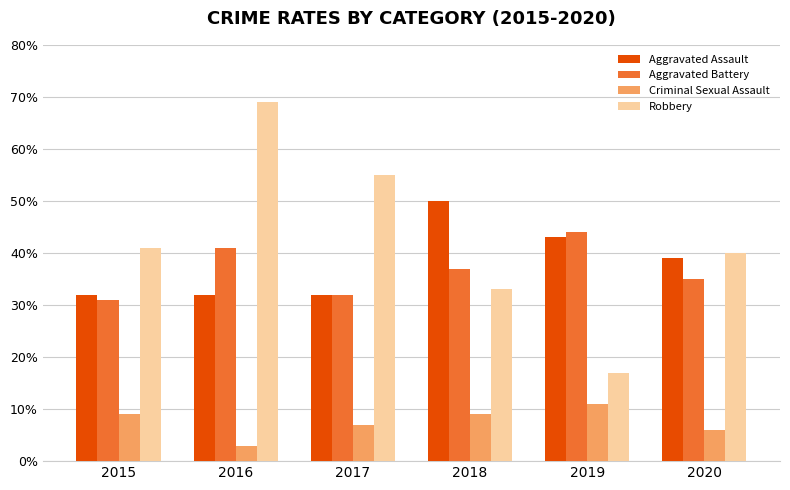

What is the highest value of the Aggravated Assault series?

50